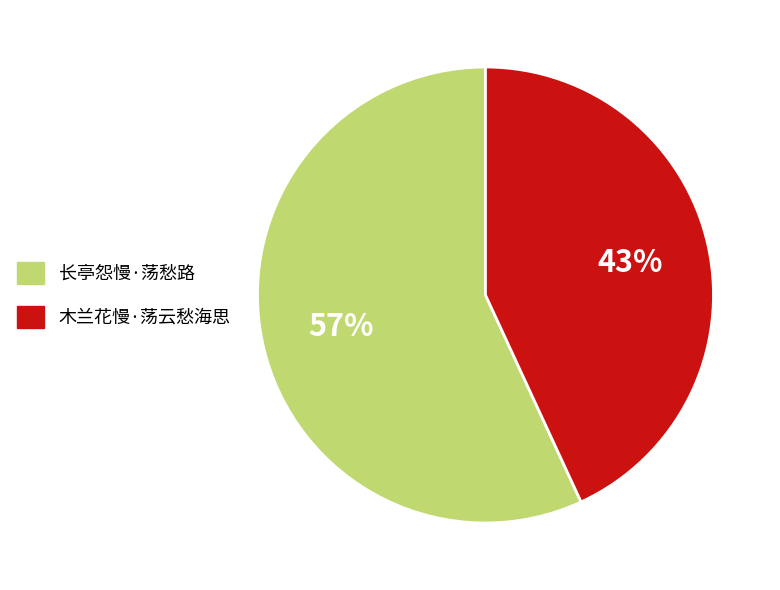

To the nearest percent, what is the average slice percentage?

50%